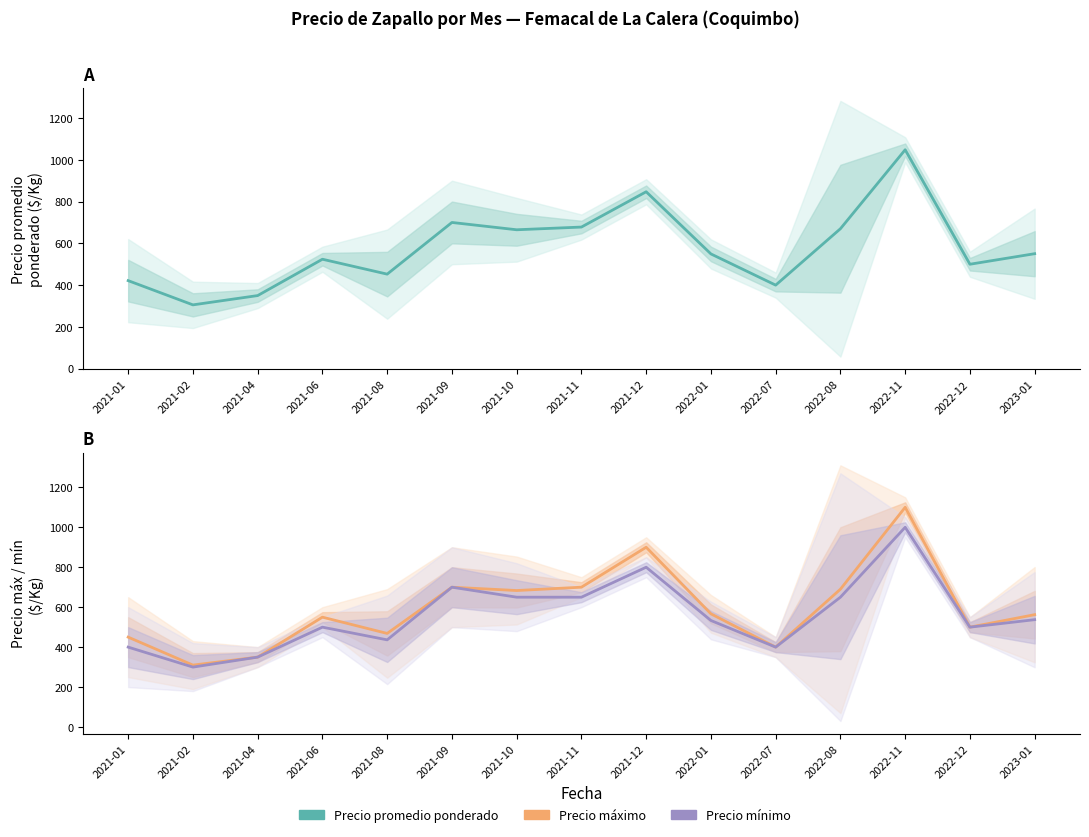

Between 2021-09 and 2023-01, which series saw the biggest shift?

Precio mínimo